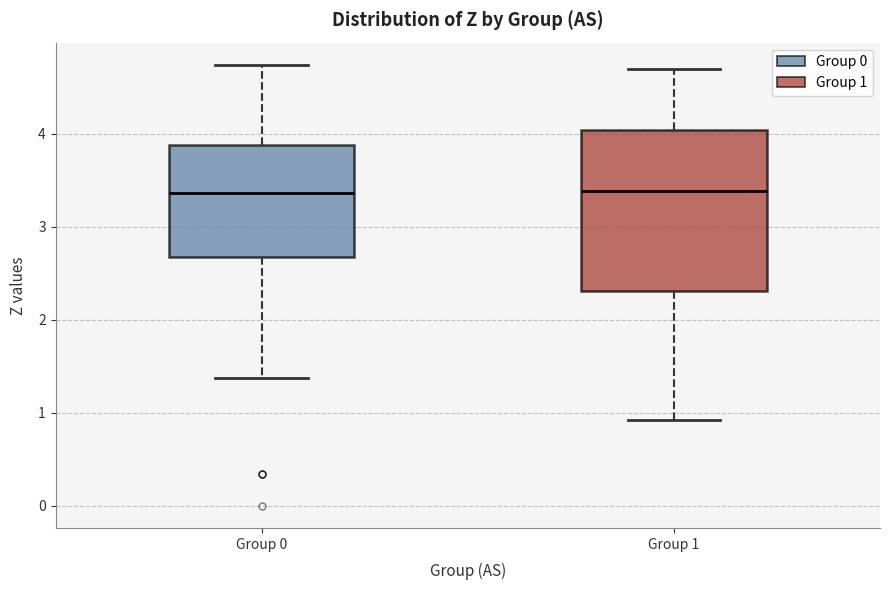

Reading left to right, transcribe this box plot: for each box, give where its median line is, the range the box spans, and where its two whiskers end, as read against the y-axis. The values are not printed on the chart, so give them approximately, as read against the axis.

Group 0: median 3.4, box 2.7 to 3.9, whiskers 1.4 to 4.7
Group 1: median 3.4, box 2.3 to 4.0, whiskers 0.9 to 4.7